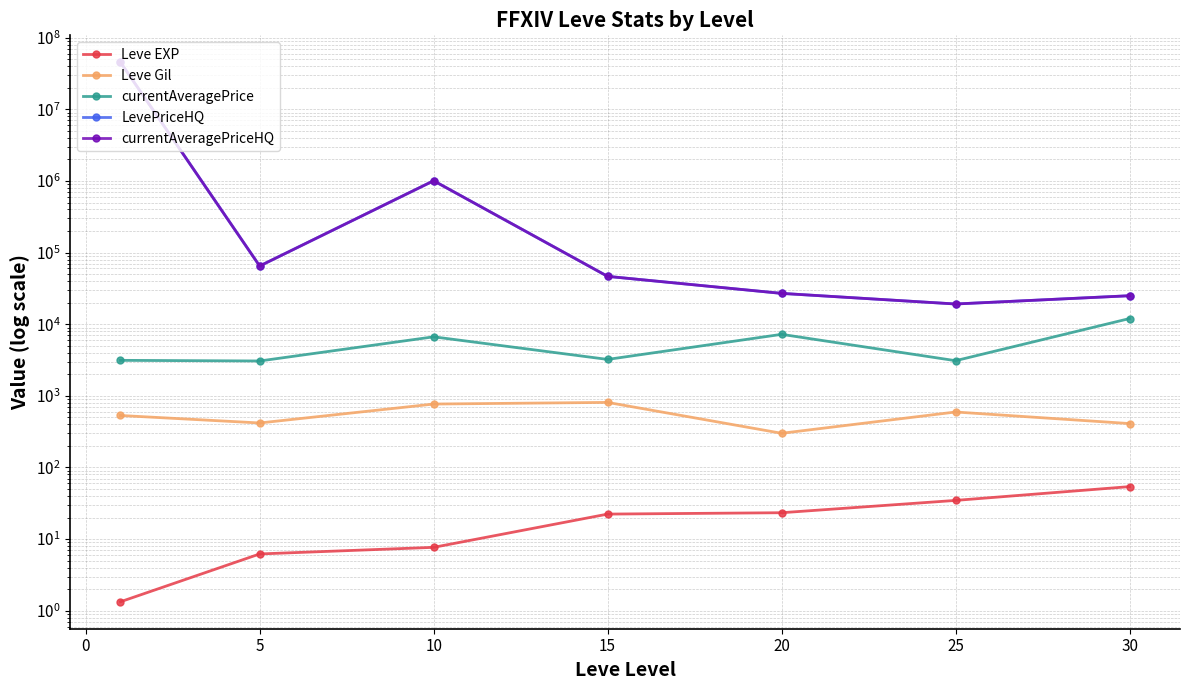

How many interior local valleys does the LevePriceHQ series have?

2